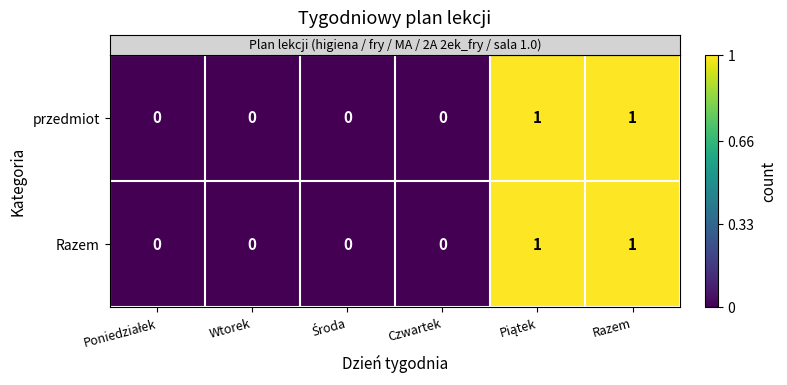

How many Razem values are between 0 and 1?

6